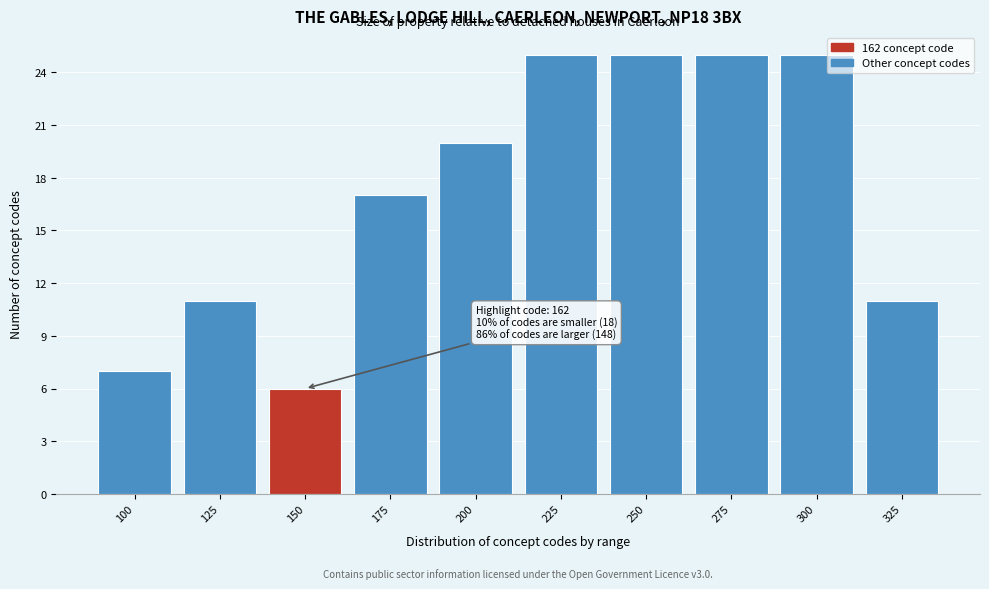

Reading left to right, extract all data points from this chart.

100=7	125=11	150=6	175=17	200=20	225=25	250=25	275=25	300=25	325=11